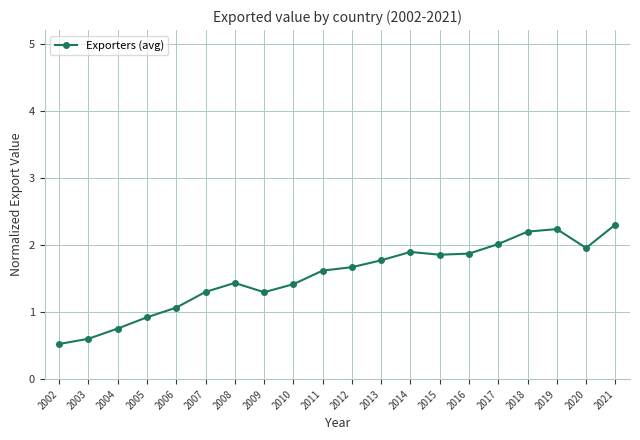

What is the greatest value displayed?

2.3